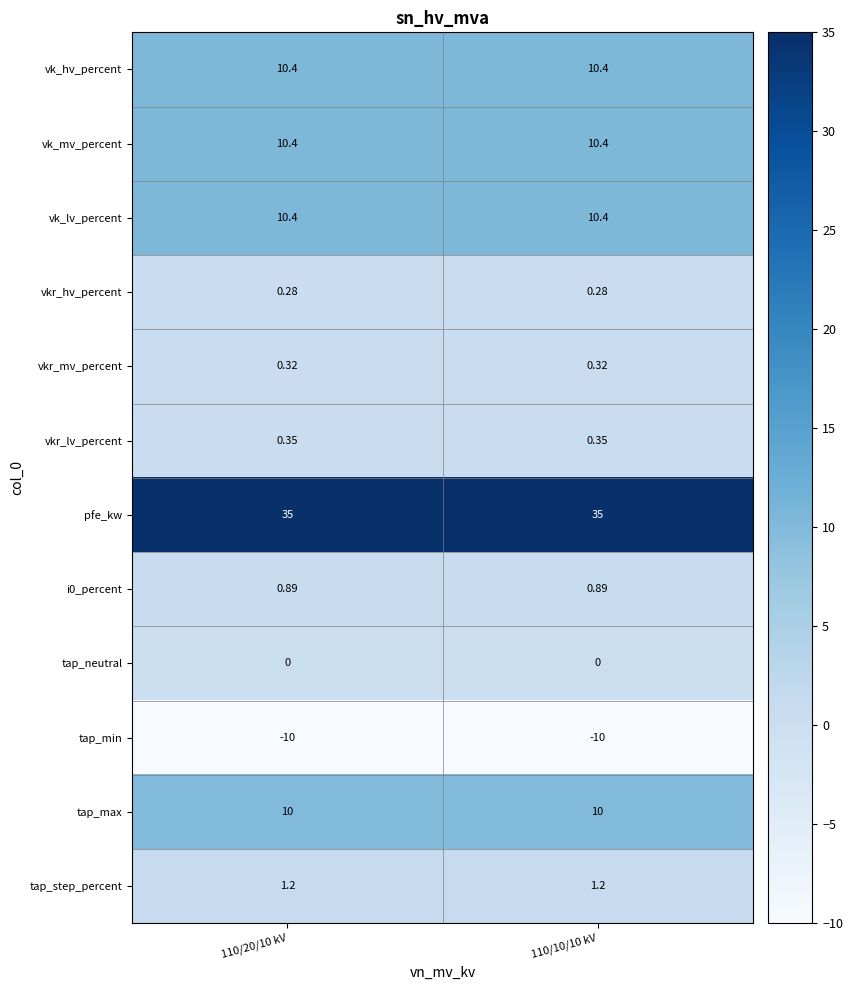

Is the value of vkr_mv_percent at 110/20/10 kV greater than the value of i0_percent at 110/10/10 kV?

No